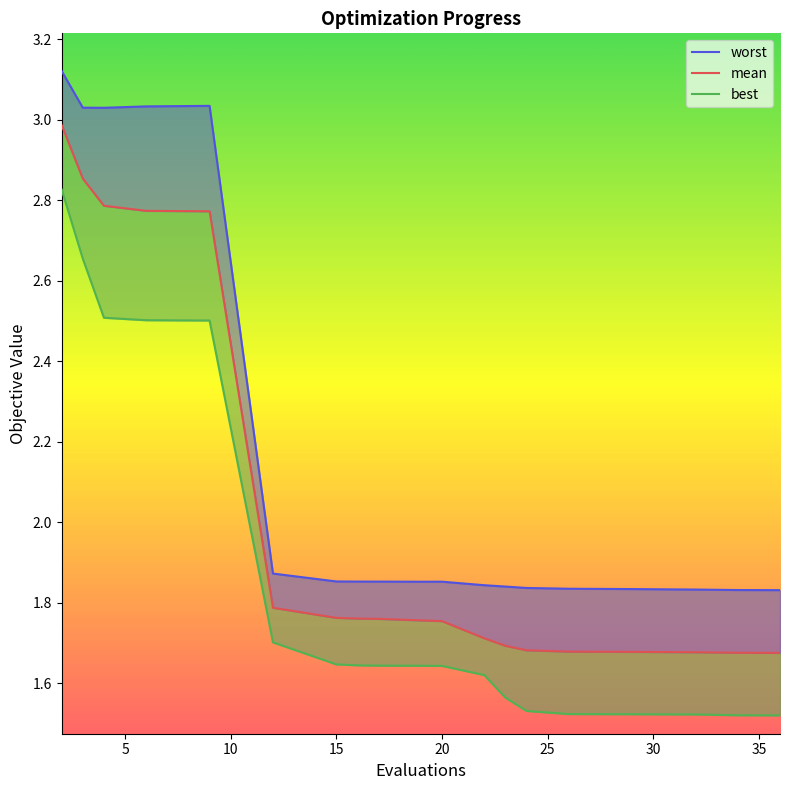

True or false: best has a value of 1.6 at 16.

True